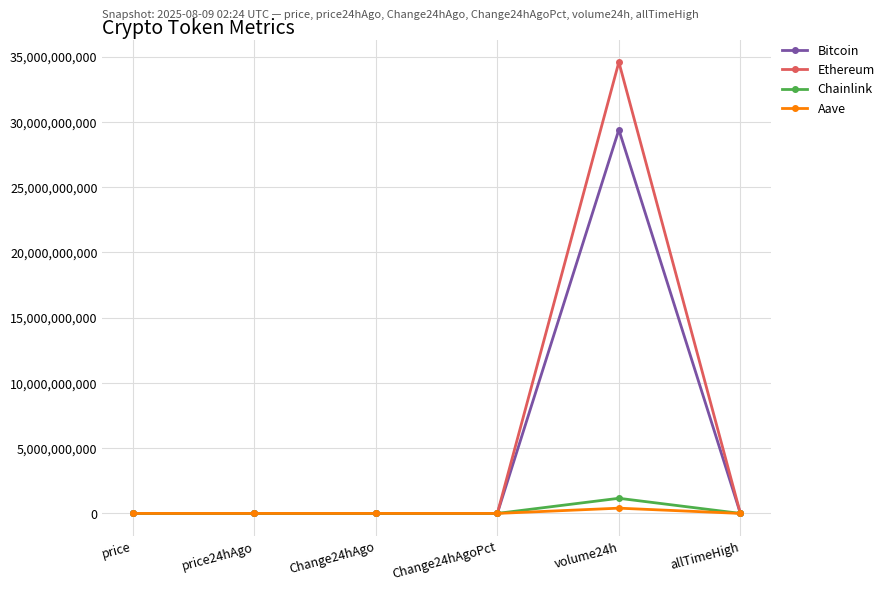

What is the average value of the Bitcoin series?

4900105010.5